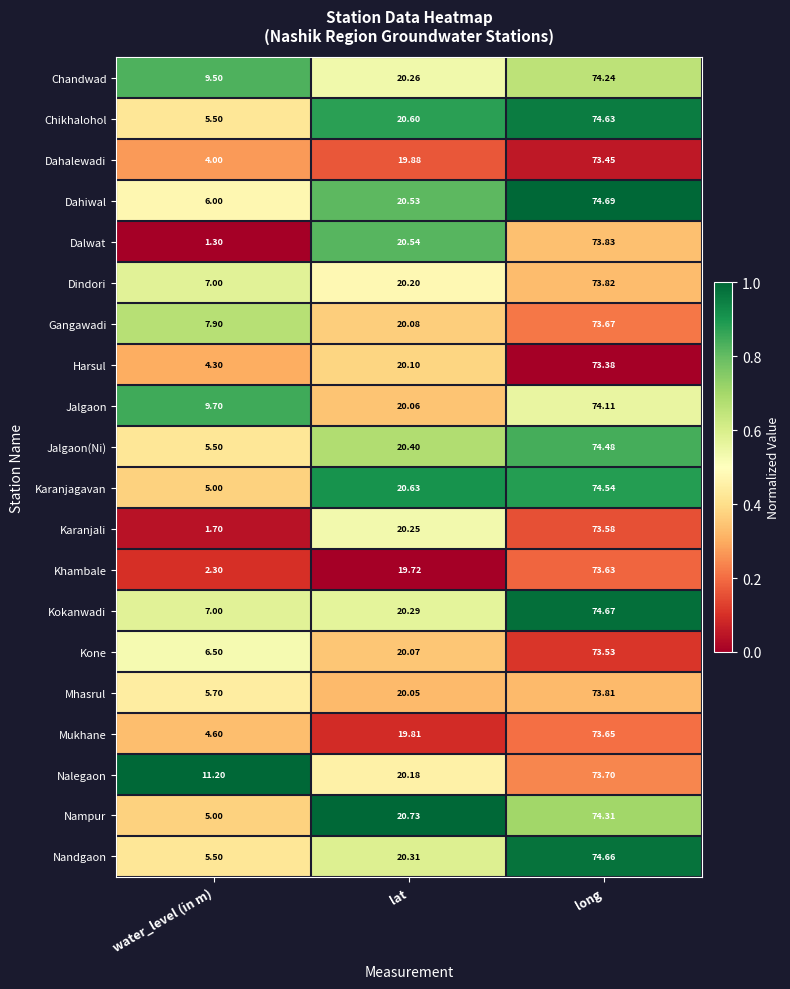

Between lat and long, which series saw the biggest shift?

Kokanwadi